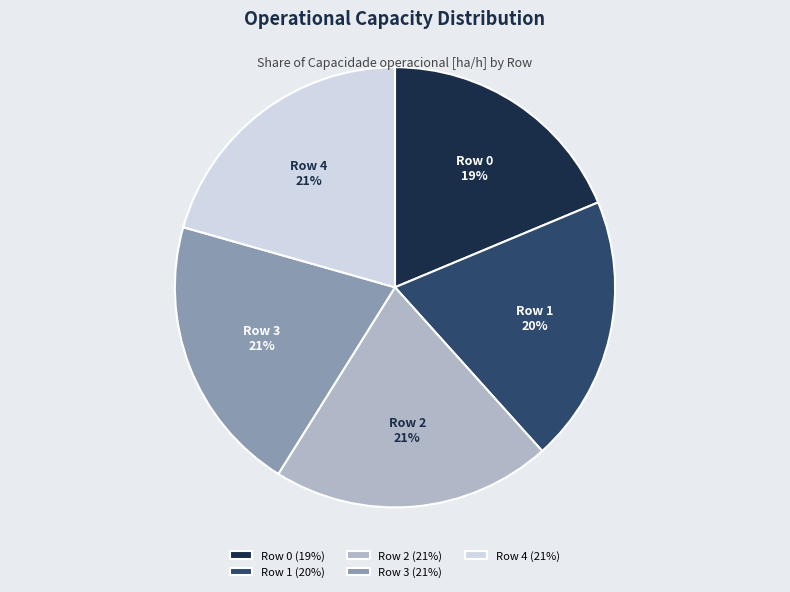

Do Row 4 and Row 2 together represent more than half of the pie?

No